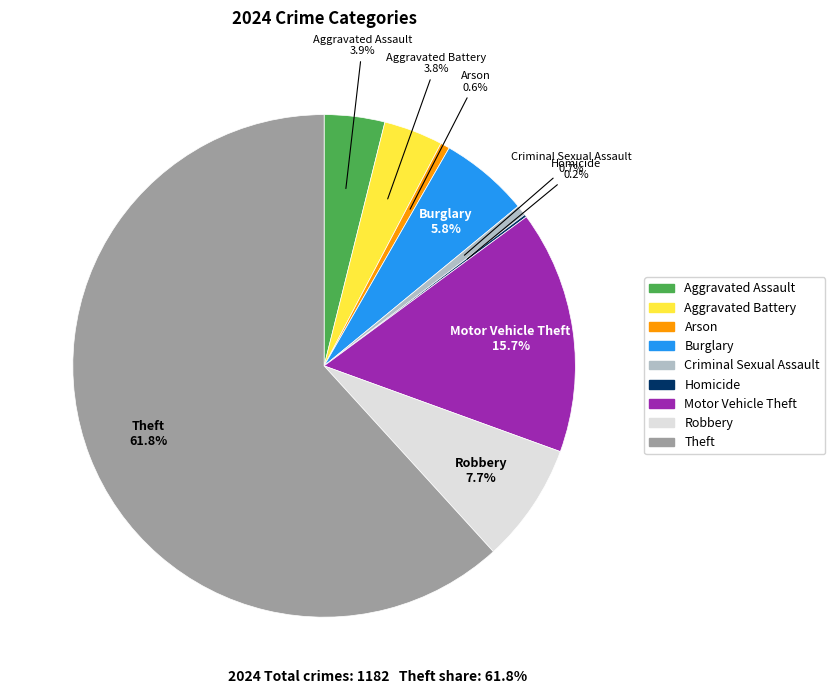

Which category has the biggest portion of the pie?

Theft